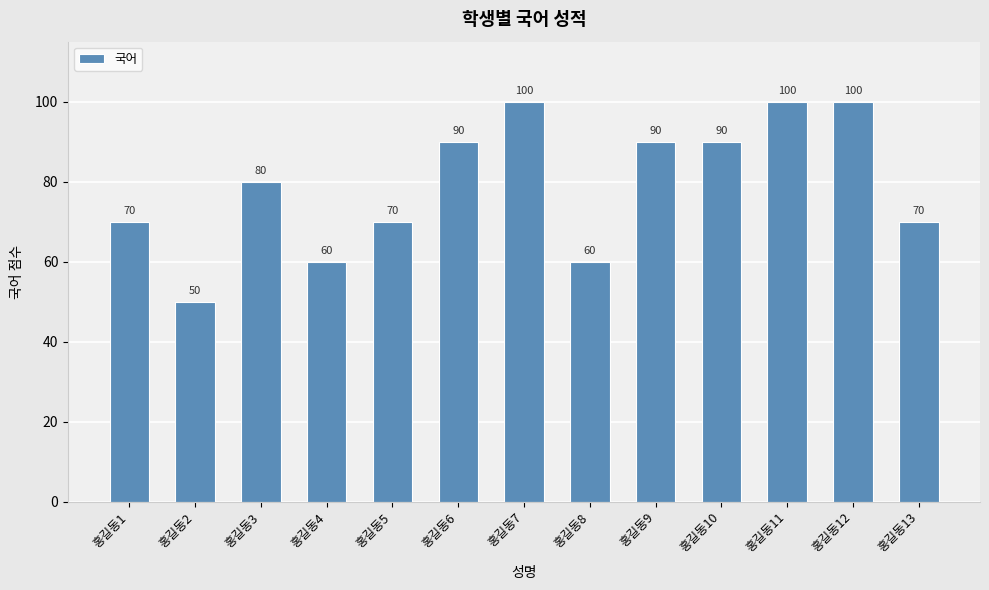

What is the ratio of the value at 홍길동12 to the value at 홍길동2?

2.0